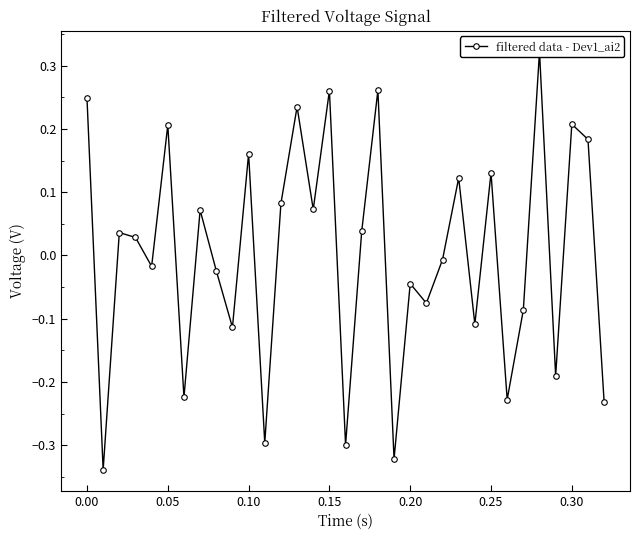

What is the sum of all values?

0.1